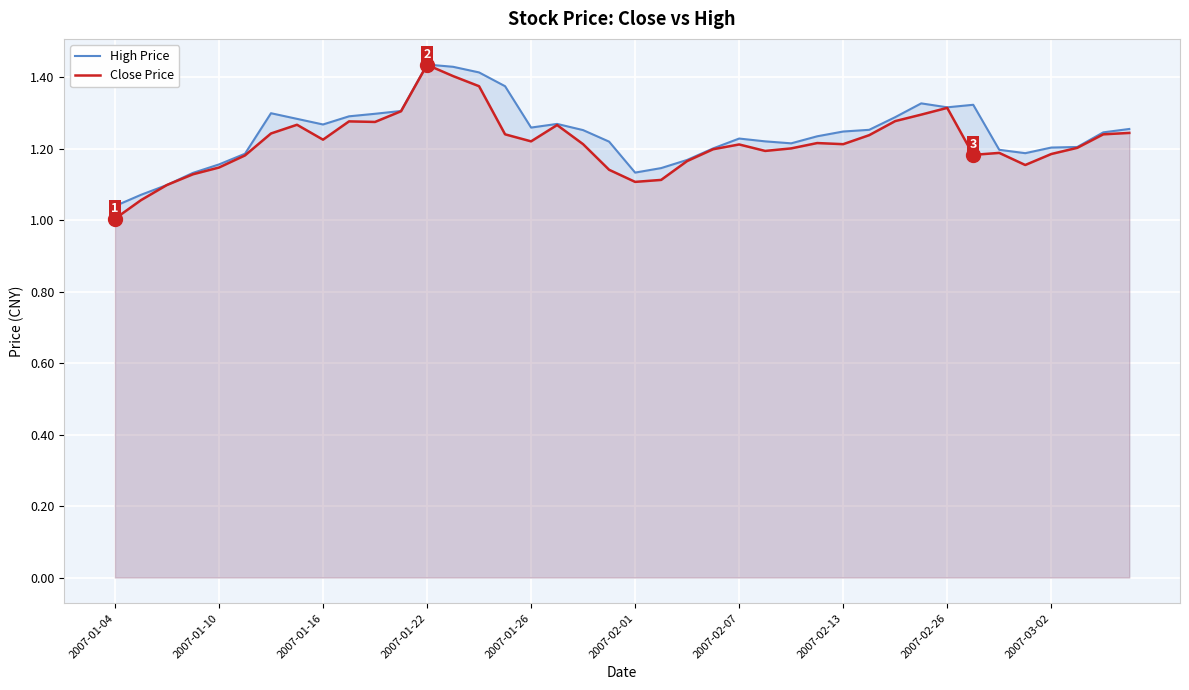

What is the minimum value shown in the chart?

1.0